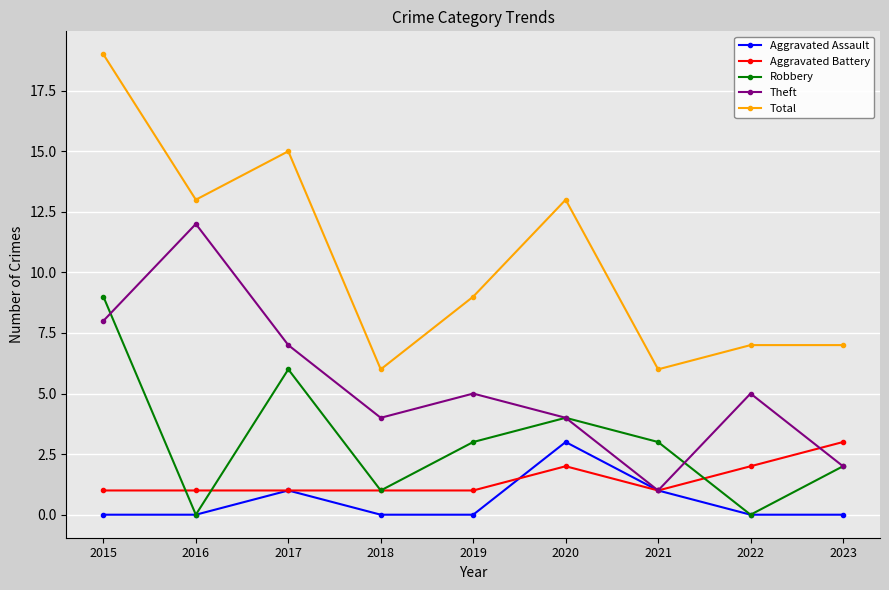

How many distinct data groups are displayed?

5